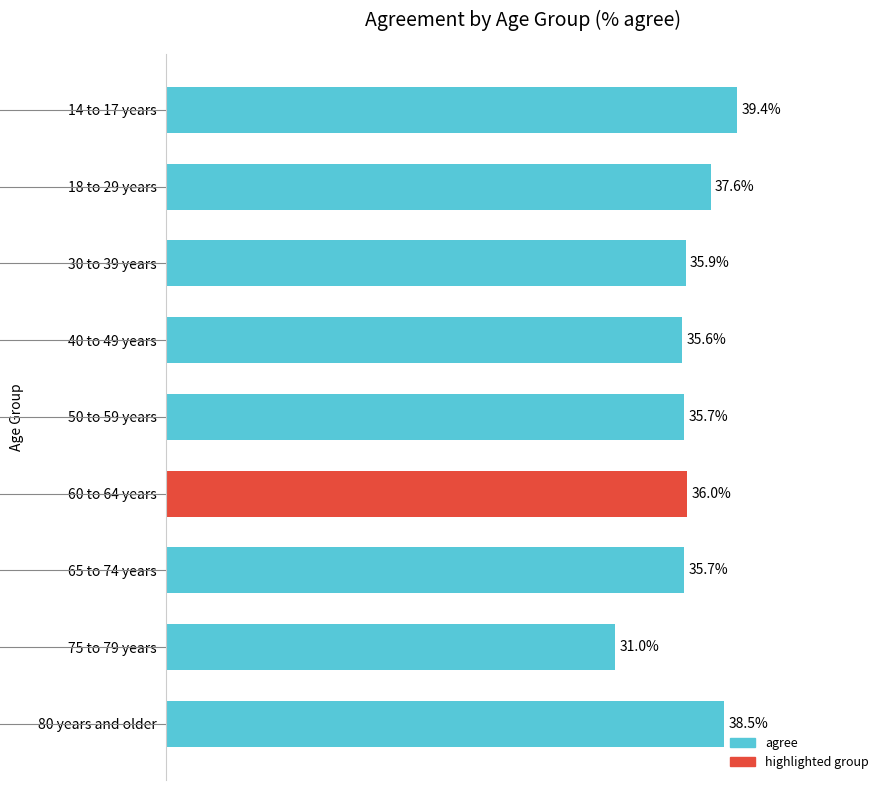

Where is the data nearest to the value 35?

40 to 49 years